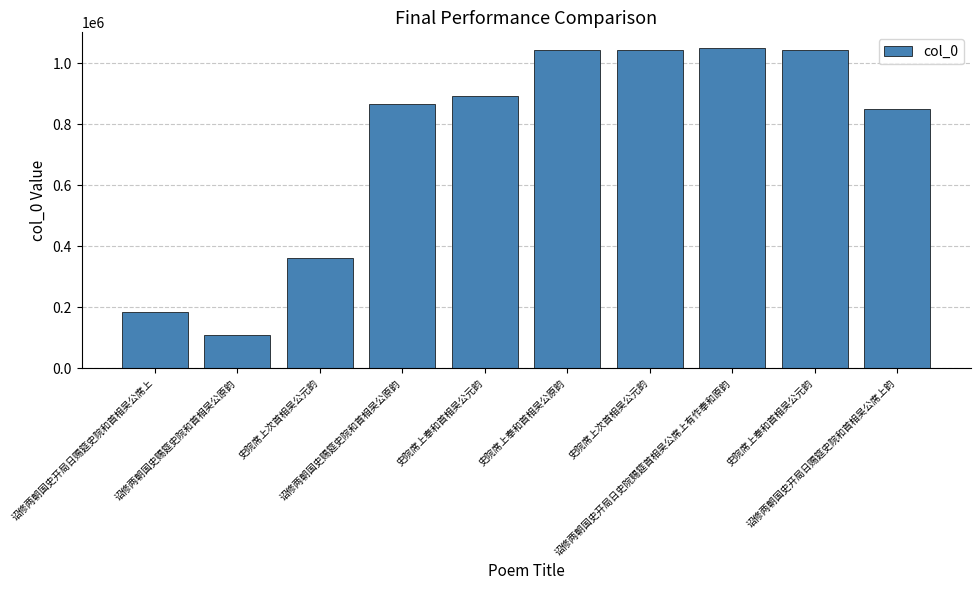

How many bars are there in total?

10